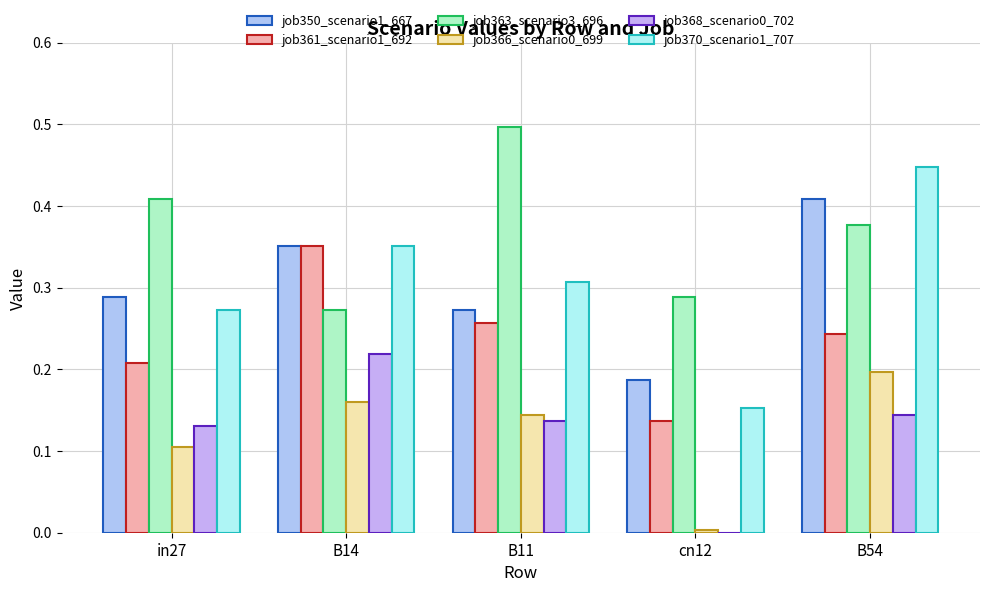

The value of job370_scenario1_707 at B14 is 0.1. True or false?

False